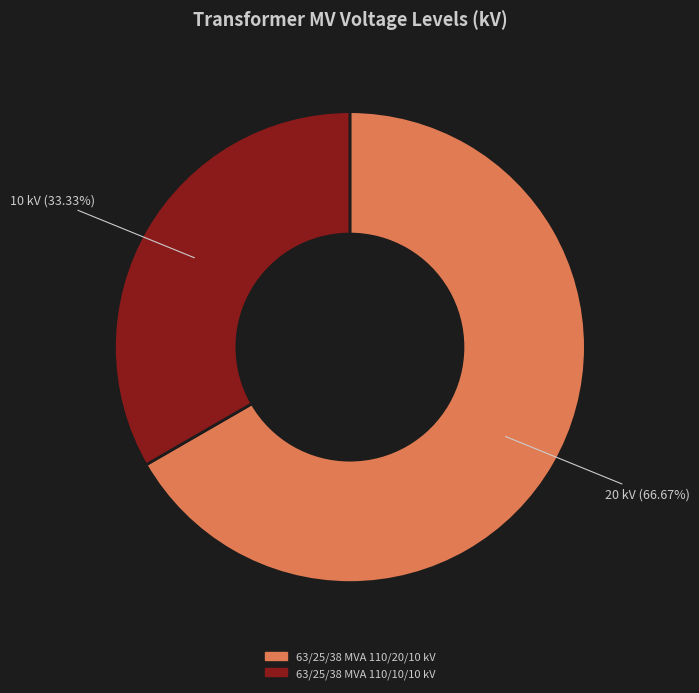

How many slices are in this pie chart?

2